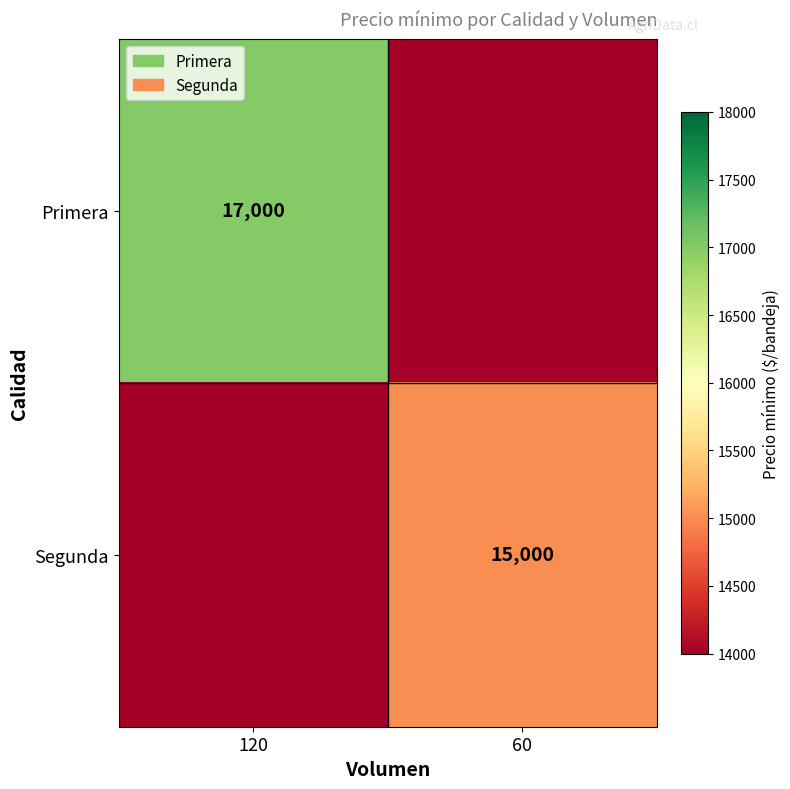

Is it true that Segunda equals 15000 at 60?

True